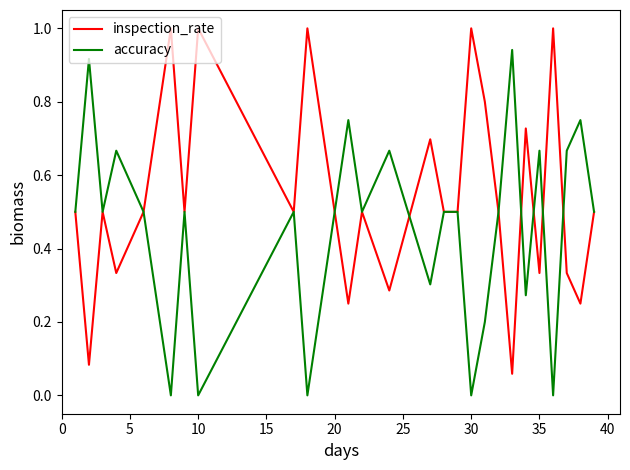

What is the maximum value shown in the chart?

1.0